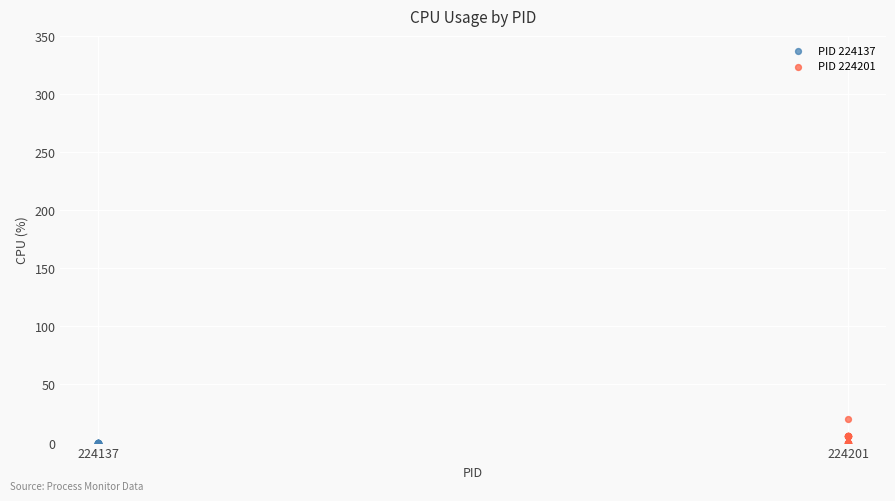

Which series reaches the maximum Y coordinate?

PID 224201